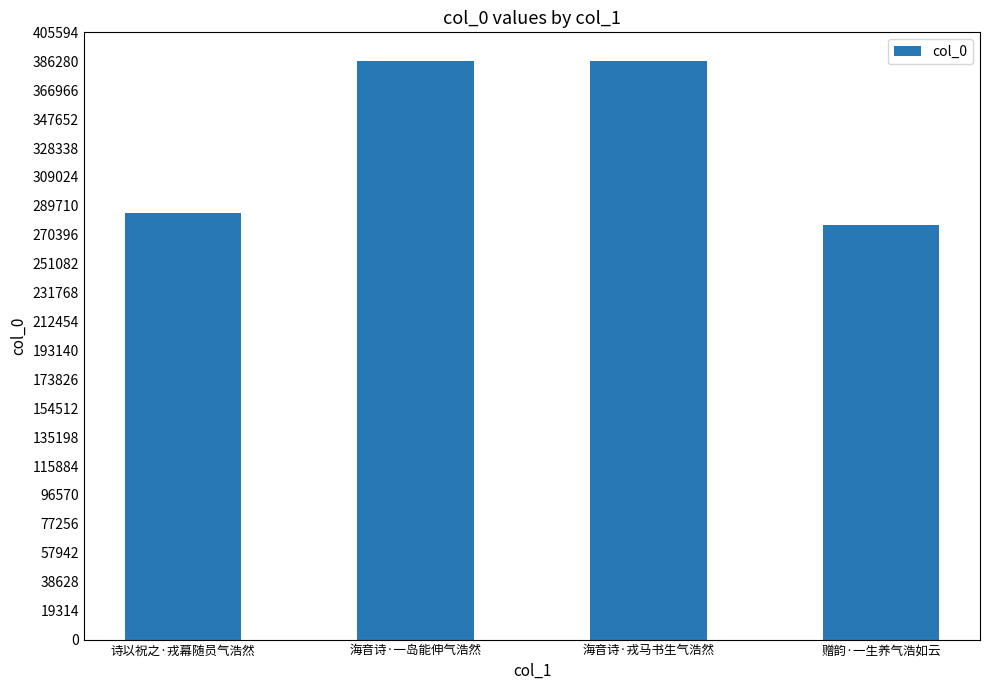

The value at 诗以祝之·戎幕随员气浩然 is 440335. True or false?

False